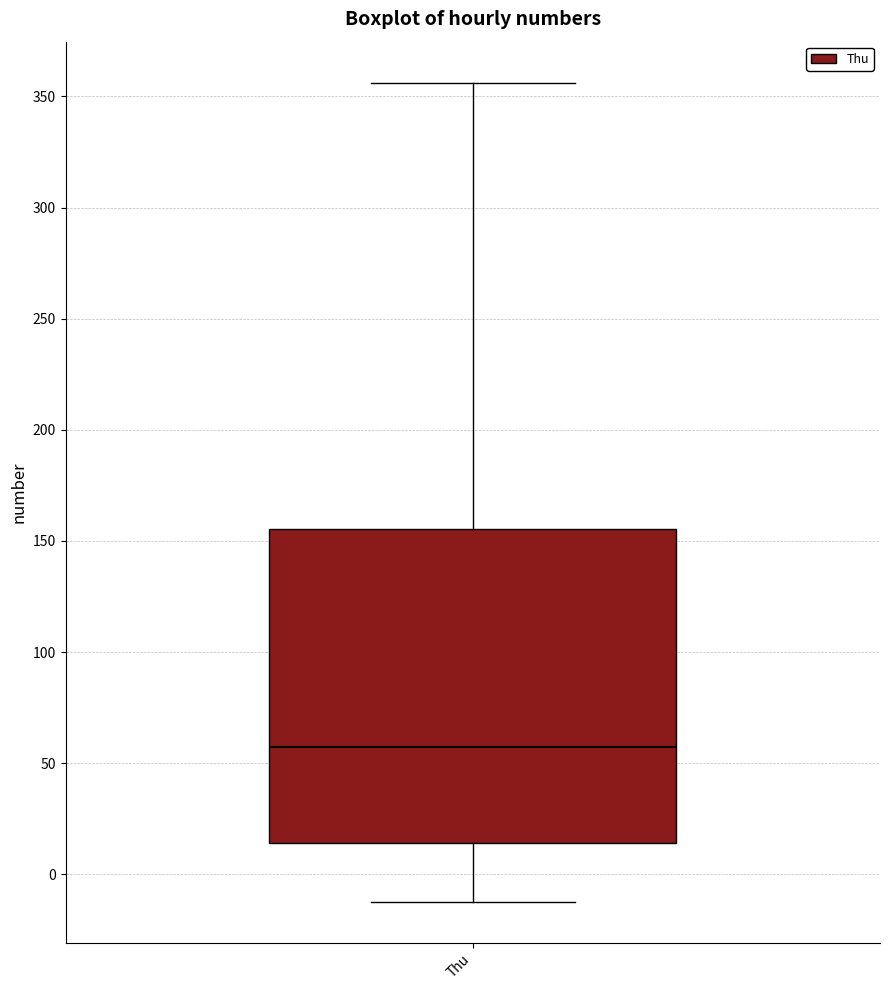

Read this box plot against the y-axis: the position of the median line, the range covered by the box, and the ends of both whiskers. The values are not printed on the chart, so give them approximately, as read against the axis.

median 55, box 15 to 155, whiskers -10 to 355